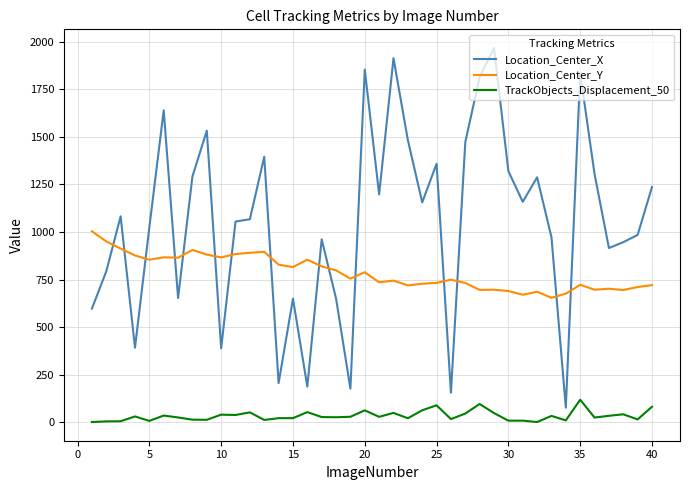

In Location_Center_X, how many points are higher than both neighbors (excluding endpoints)?

12